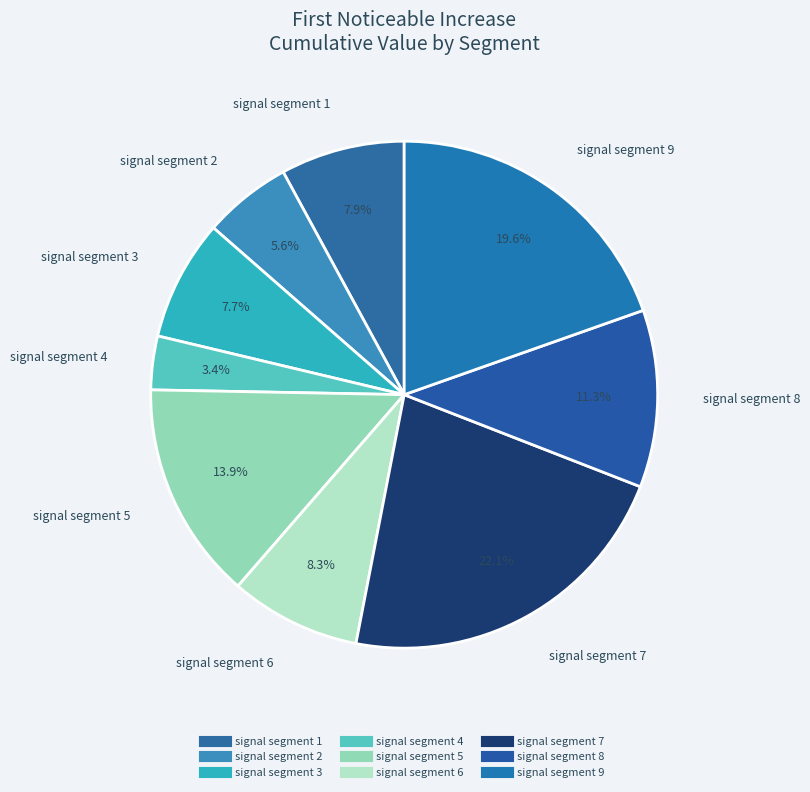

How many segments does this pie chart have?

9